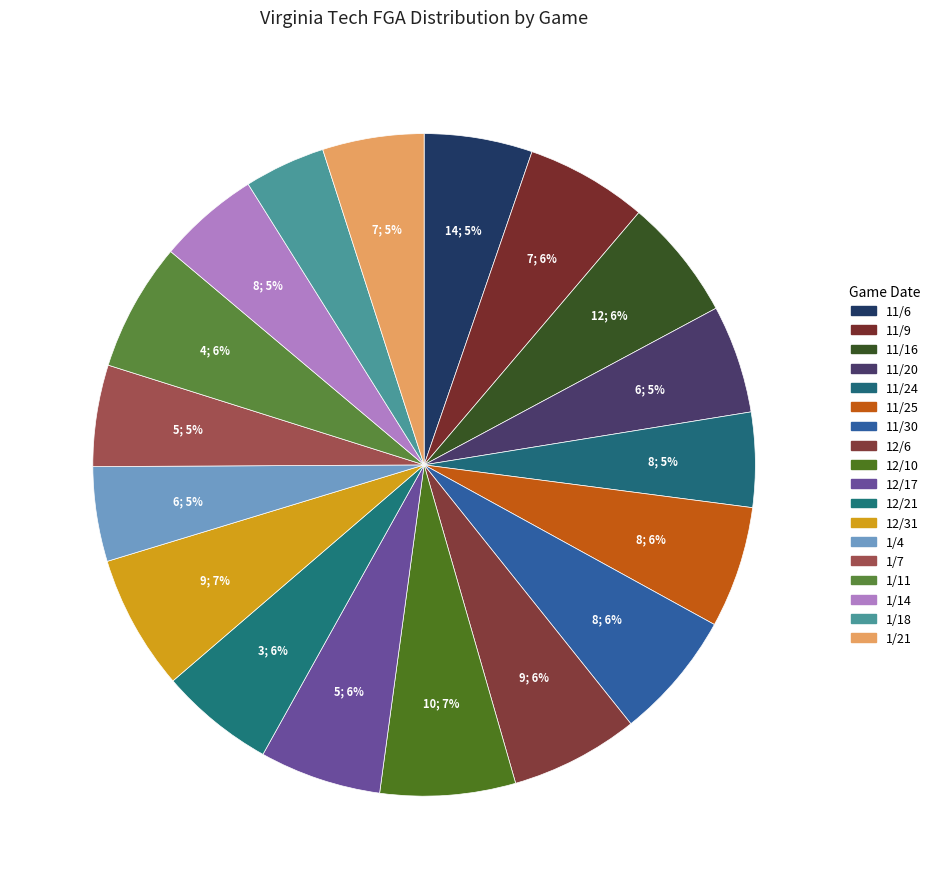

How many segments does this pie chart have?

18